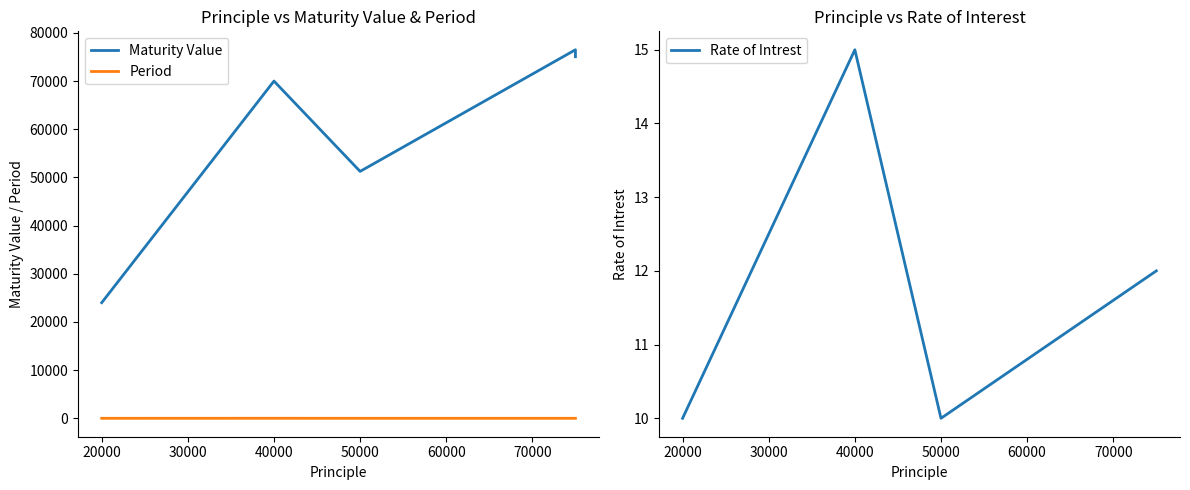

List the series in order of their peak value, highest first.

Maturity Value, Rate of Intrest, Period